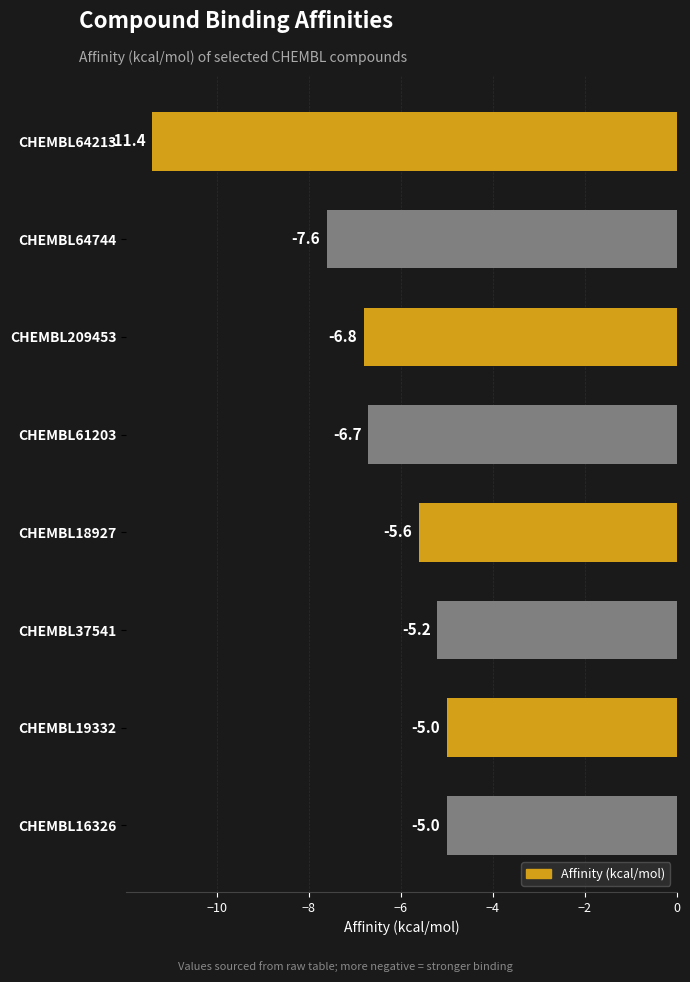

Between CHEMBL64744 and CHEMBL64213, which is larger?

CHEMBL64744